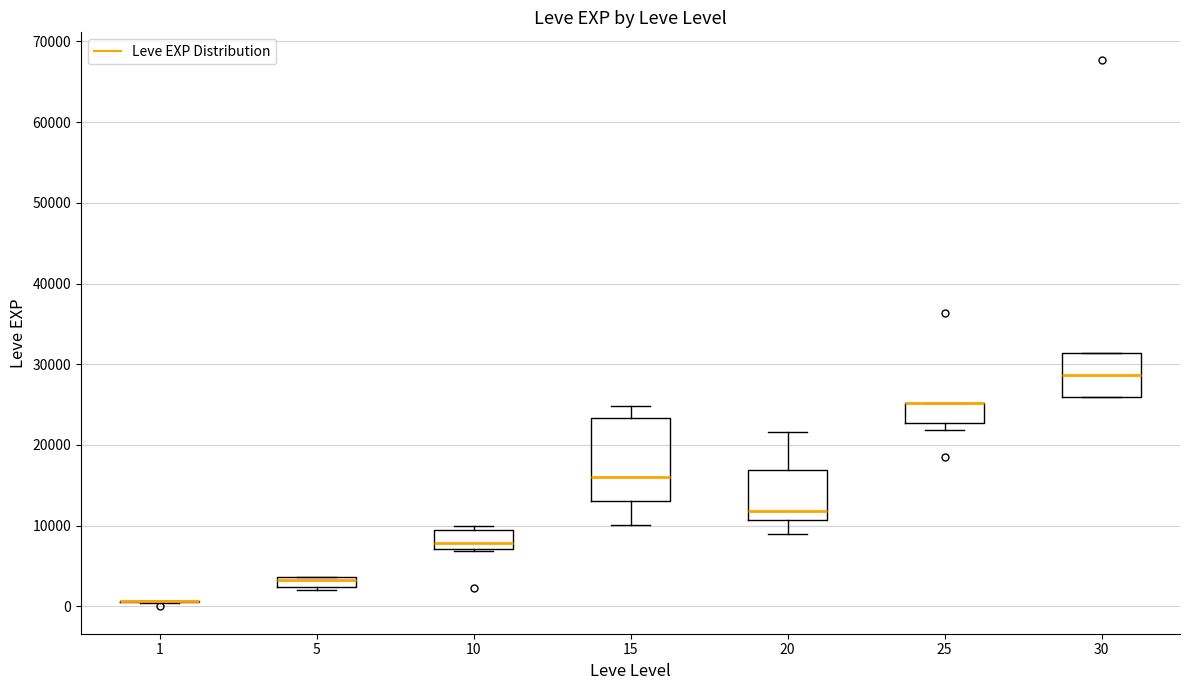

Which box is the tallest, from its lower edge to its upper edge?

15